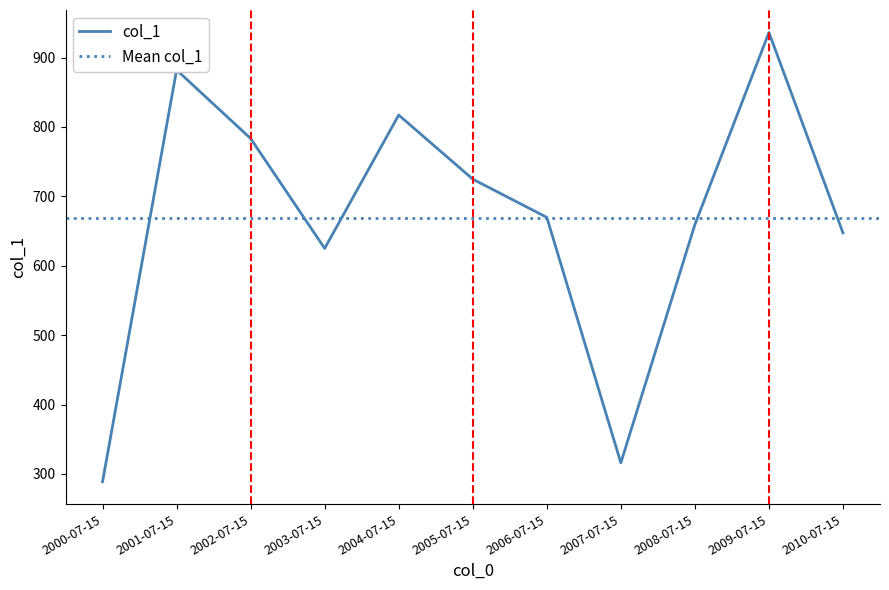

Rank the categories by value from lowest to highest.

2000-07-15, 2007-07-15, 2003-07-15, 2010-07-15, 2008-07-15, 2006-07-15, 2005-07-15, 2002-07-15, 2004-07-15, 2001-07-15, 2009-07-15